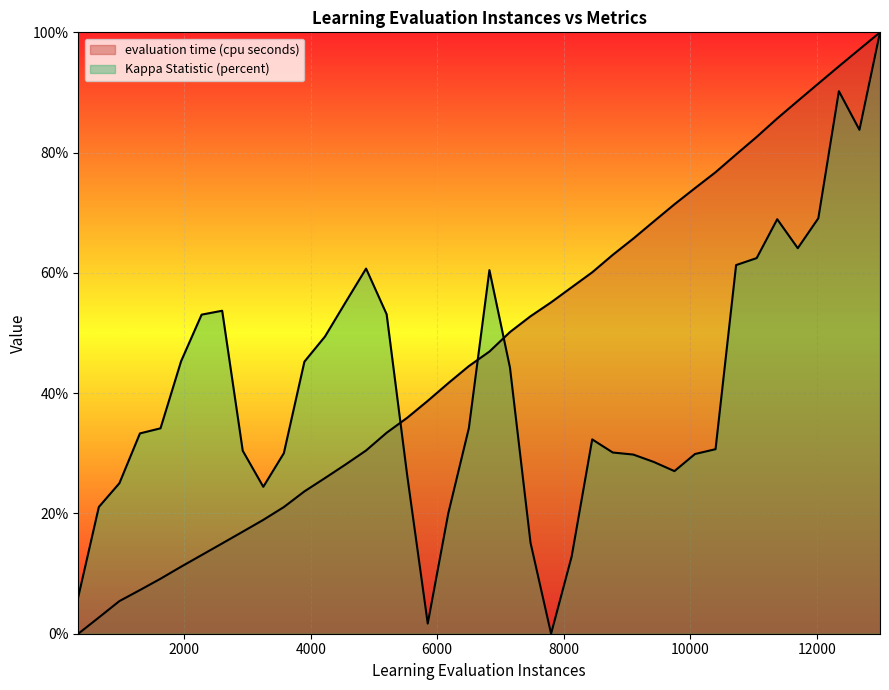

Is it true that evaluation time (cpu seconds) equals 34.6 at 8775.0?

False